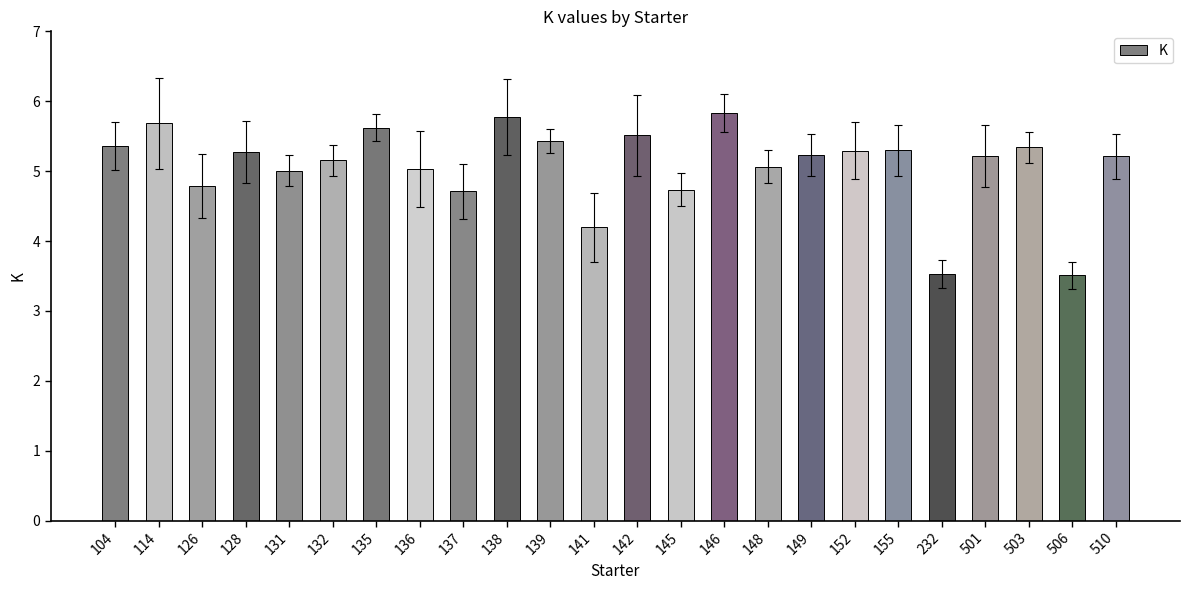

The value at 137 is 4.7. True or false?

True